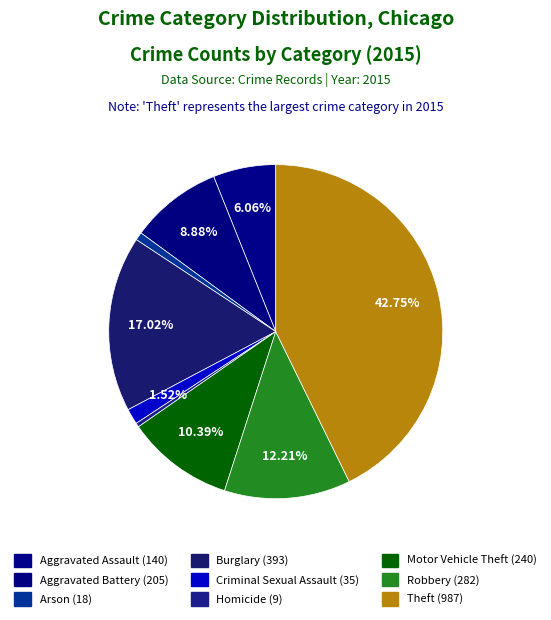

To the nearest percent, what is the average slice percentage?

11%